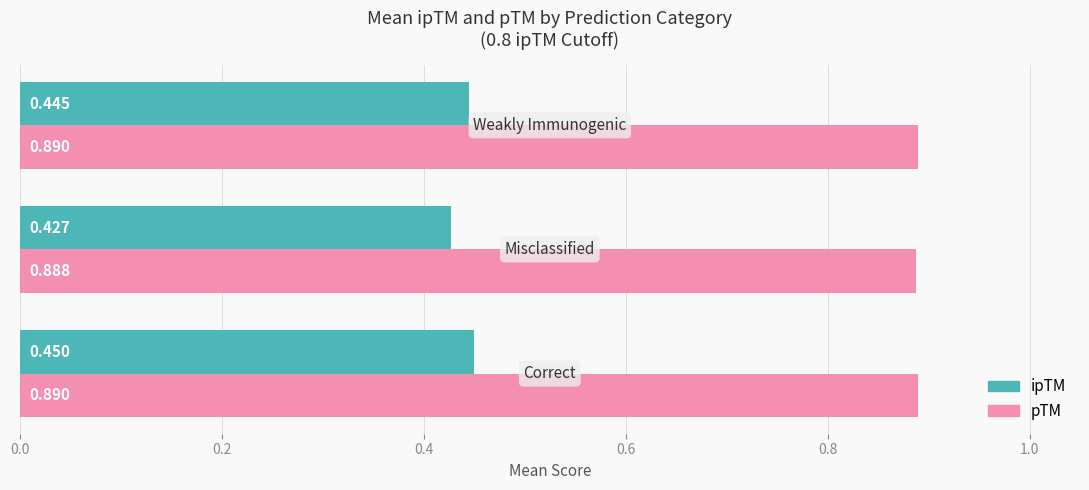

Which series has the largest range (max minus min)?

ipTM